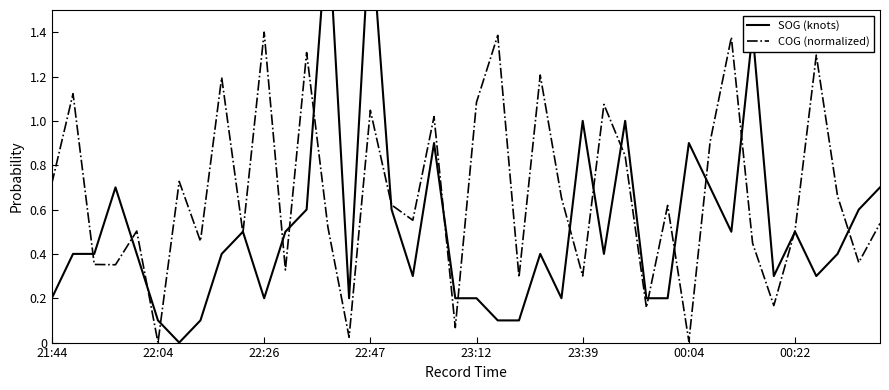

Is it true that COG (normalized) equals 0.3 at 23:12?

False